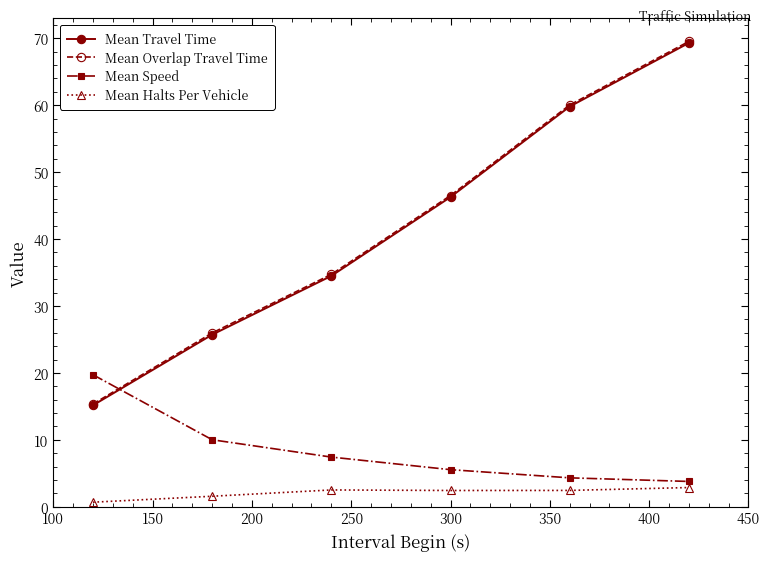

Which series has the largest range (max minus min)?

Mean Overlap Travel Time